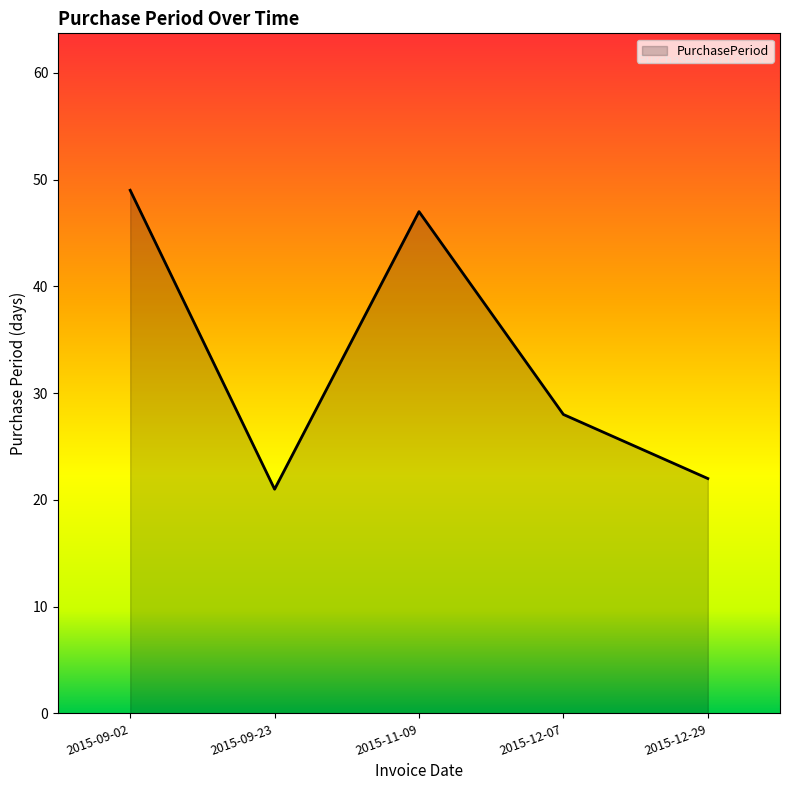

What is the minimum value shown in the chart?

21